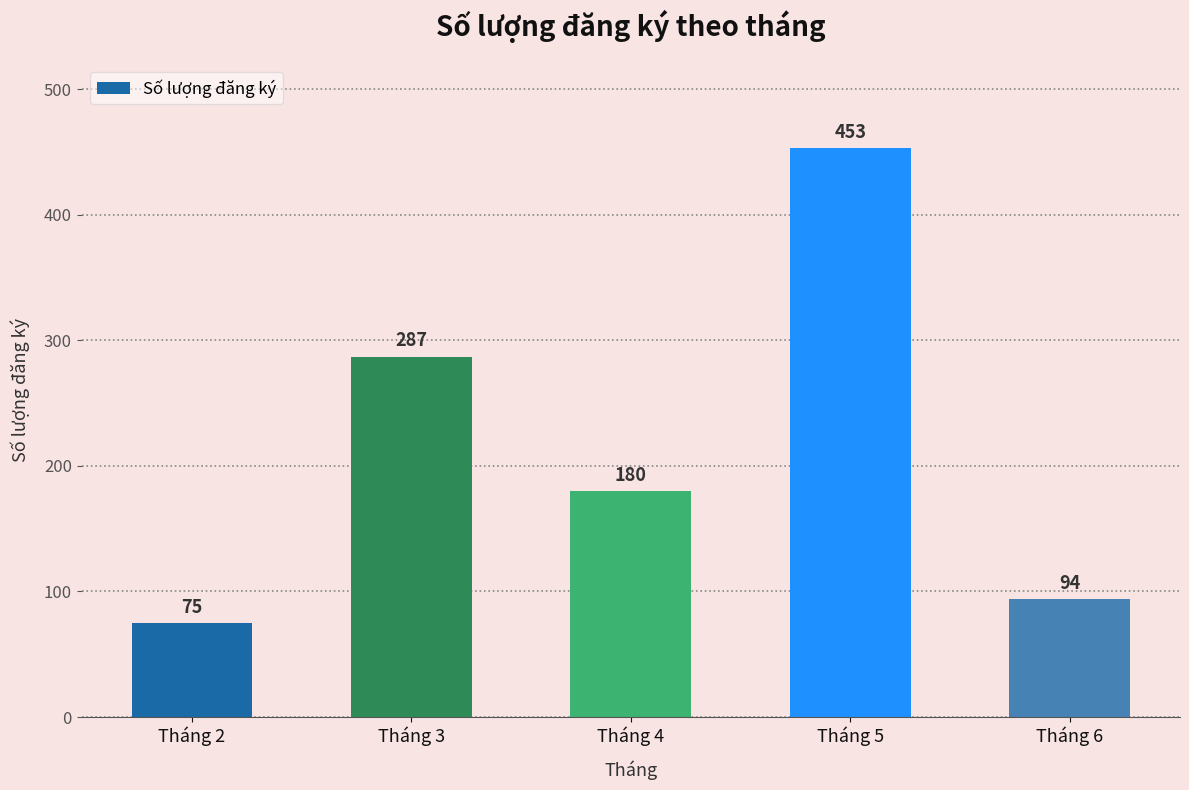

What is the value of the 3rd bar from the left?

180